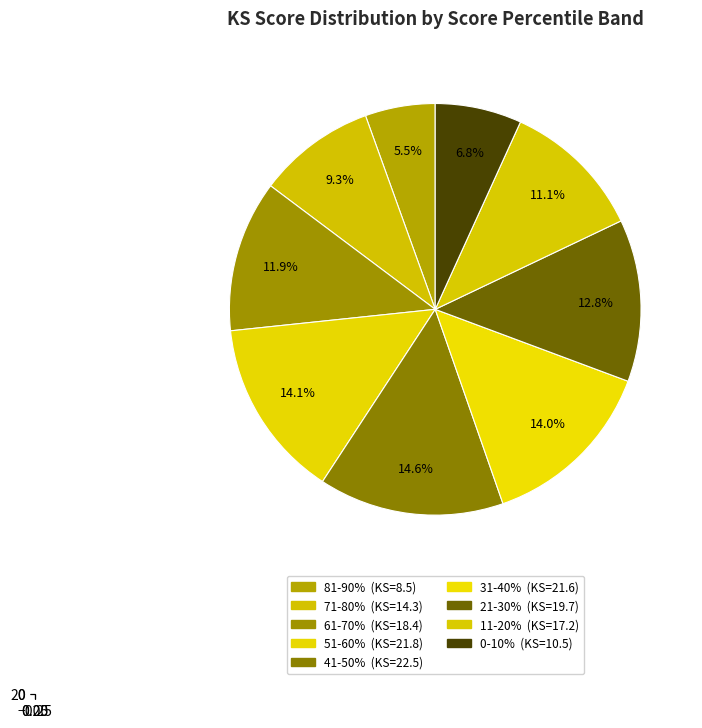

How much of the chart is everything except 0-10%?

93.2%